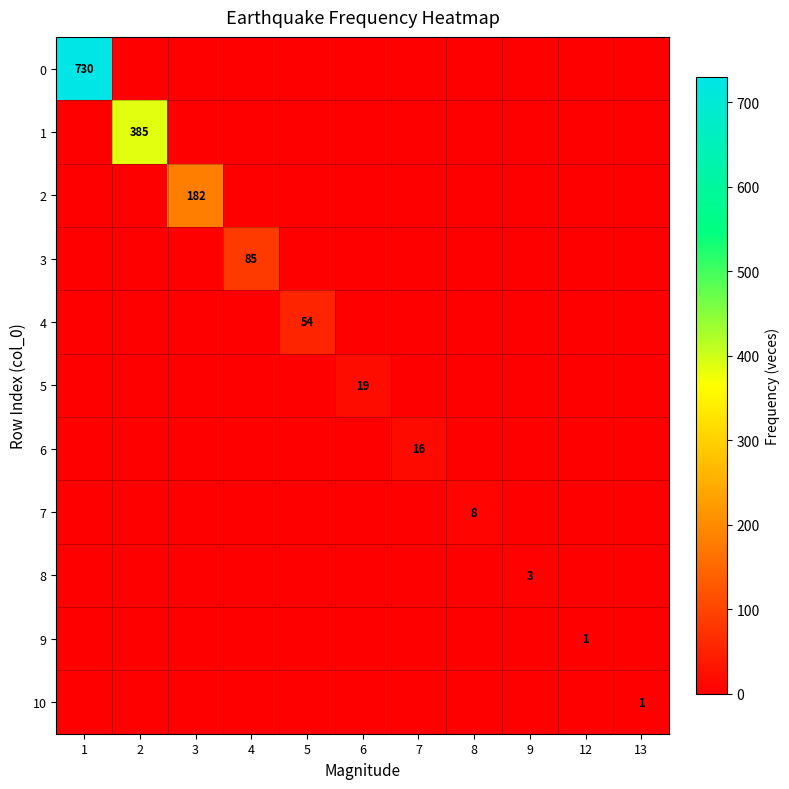

Is it true that 9 equals 1 at 12?

True